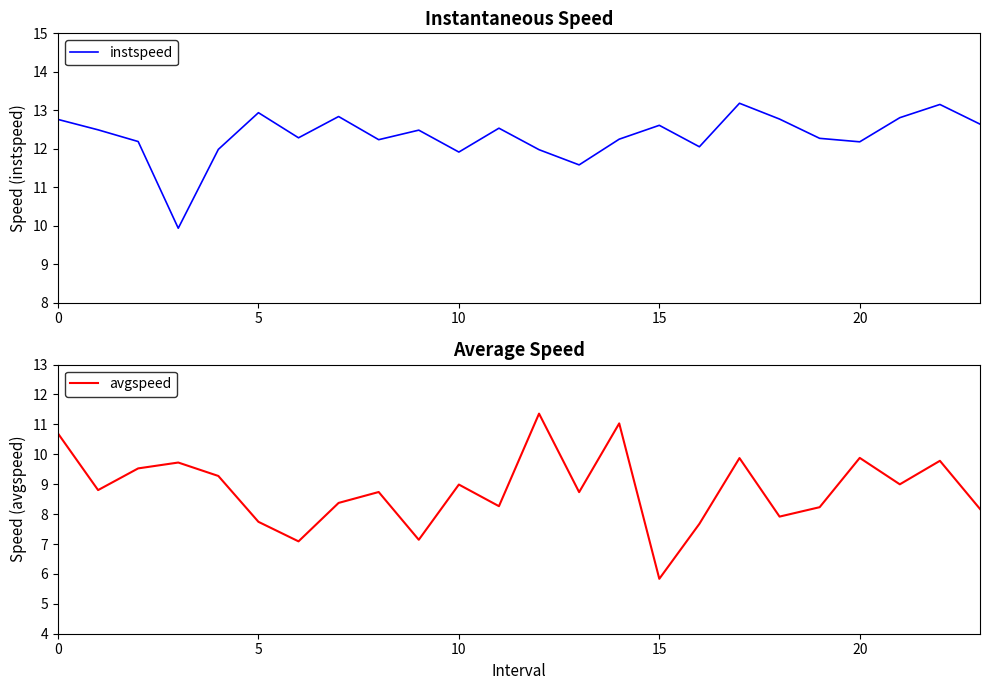

Is it true that instspeed equals 2.9 at 16?

False